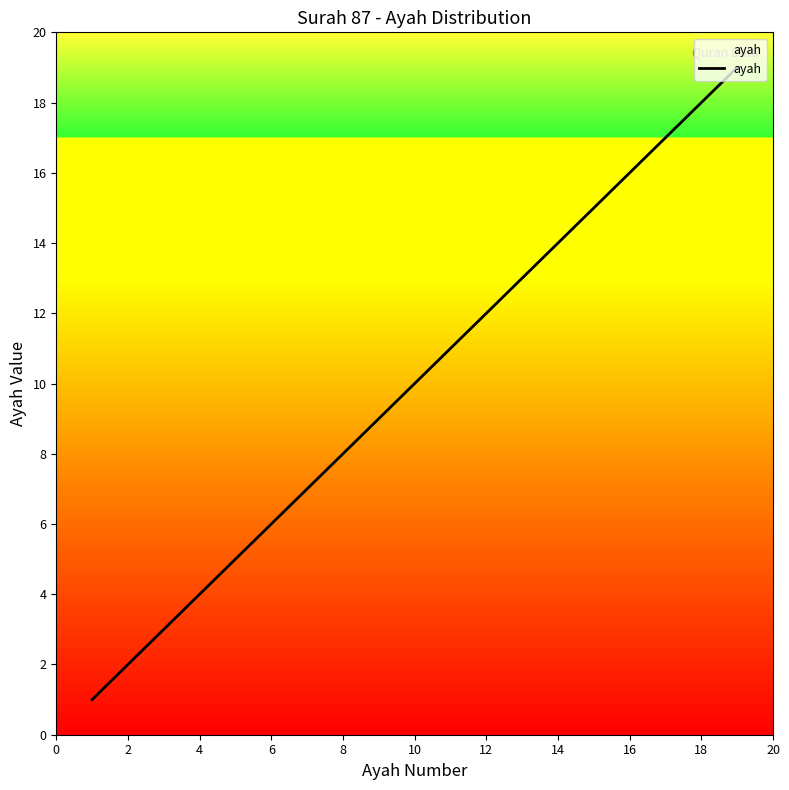

What is the difference between the maximum and minimum values?

18